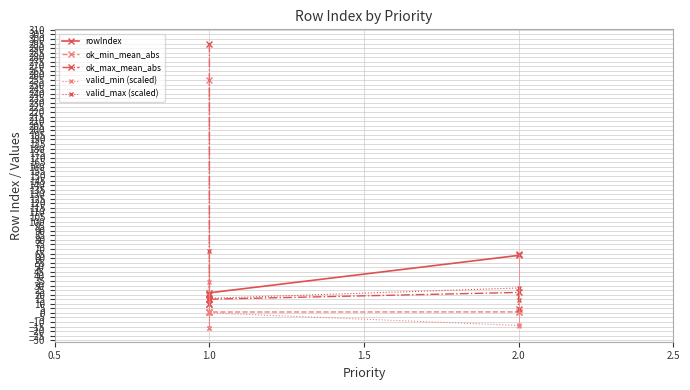

True or false: ok_min_mean_abs and ok_max_mean_abs intersect in this chart.

False